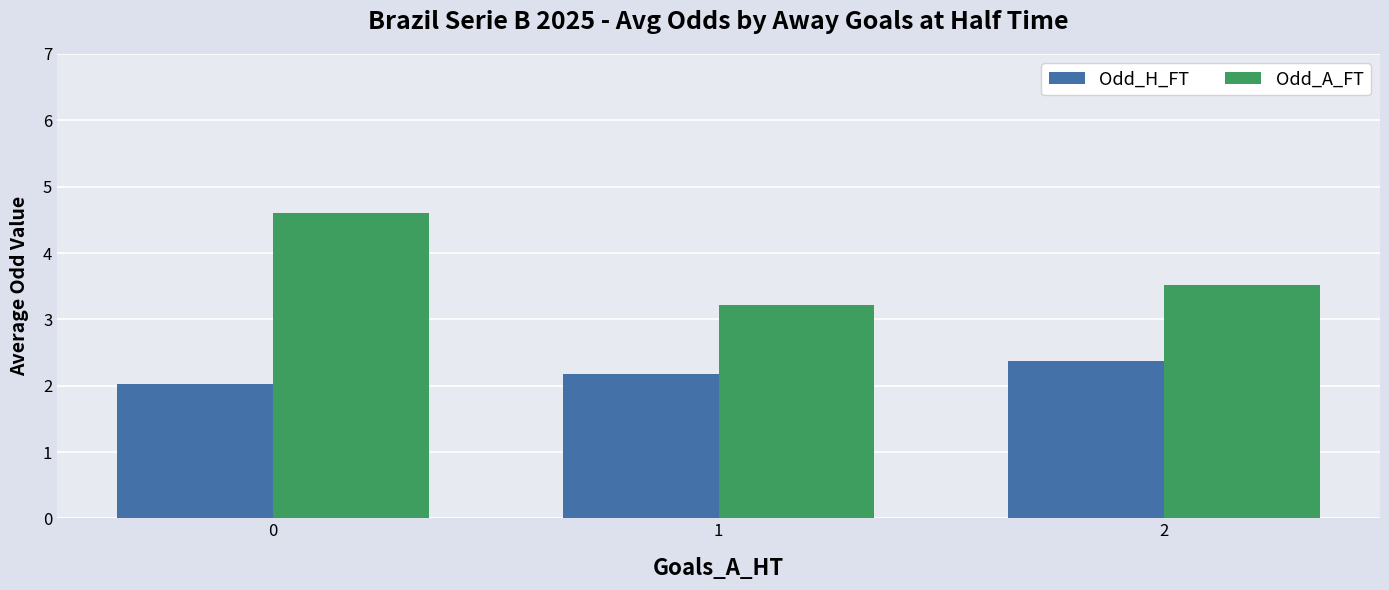

Is the value of Odd_H_FT at 0 greater than the value of Odd_A_FT at 2?

No